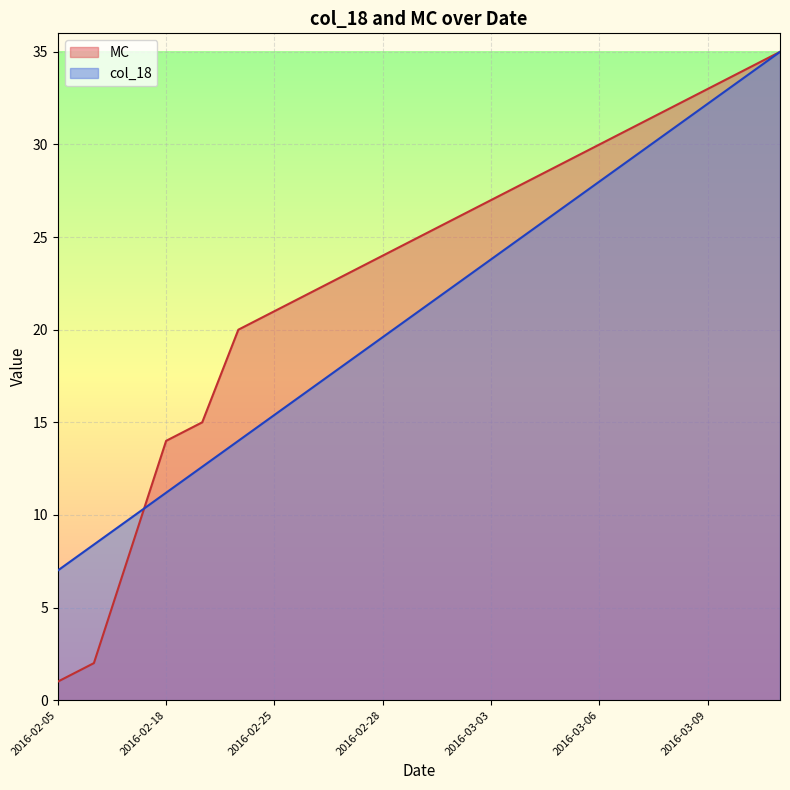

What are all the series names shown in the legend?

col_18, MC